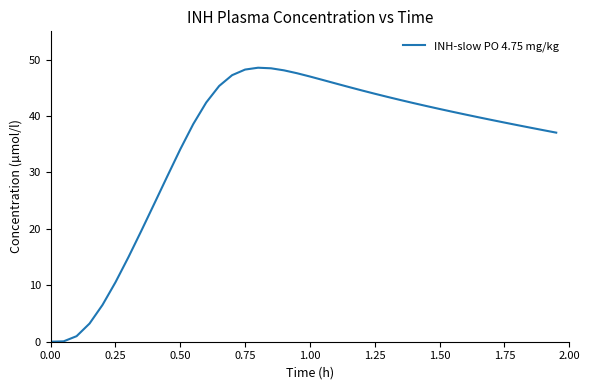

What is the maximum value shown in the chart?

48.6